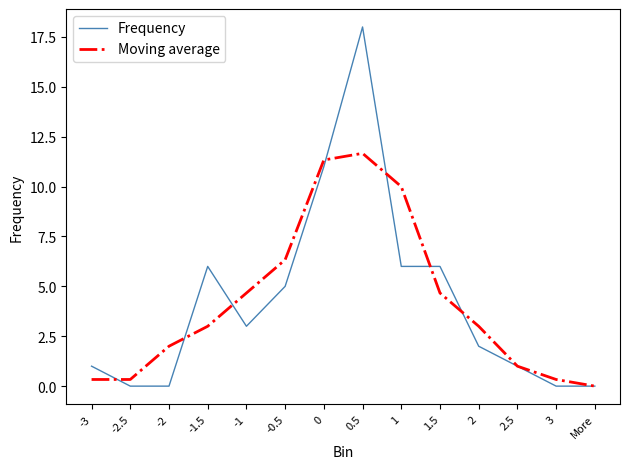

What position from the right is 2.5?

3